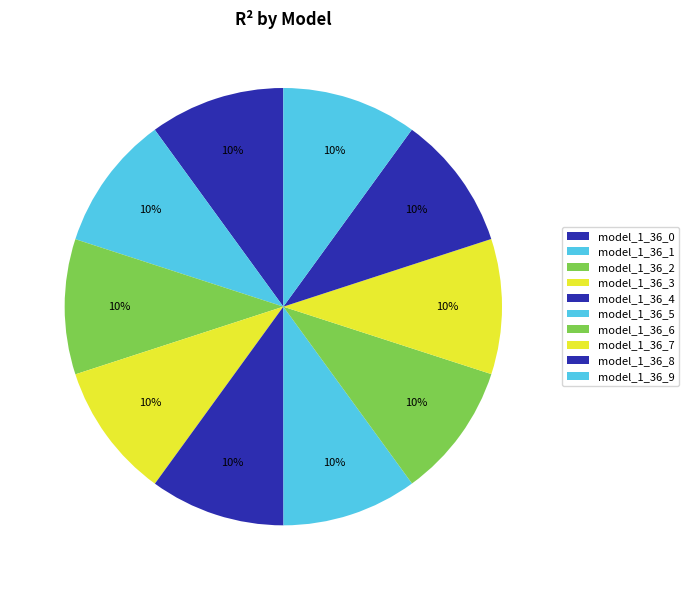

Rank the categories by value from lowest to highest.

model_1_36_9, model_1_36_8, model_1_36_7, model_1_36_6, model_1_36_5, model_1_36_4, model_1_36_3, model_1_36_2, model_1_36_1, model_1_36_0